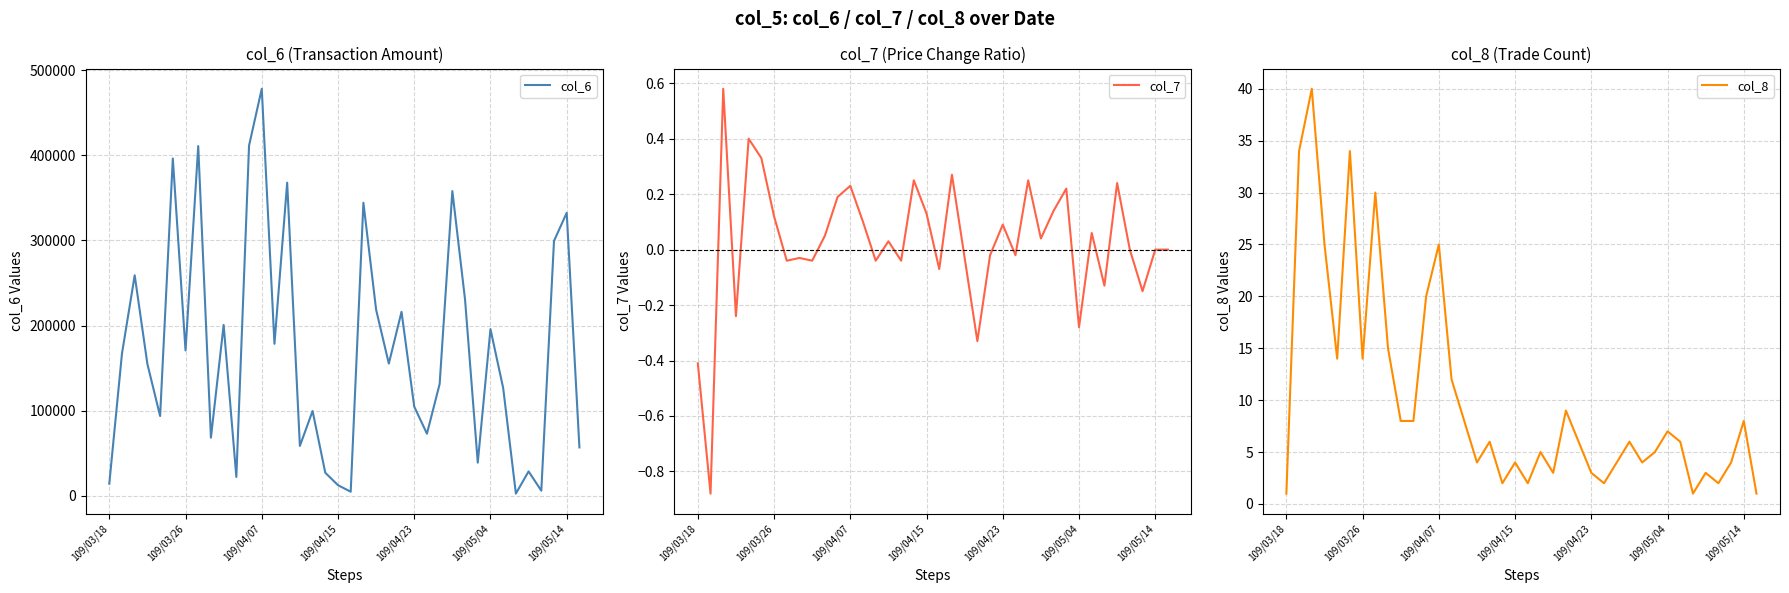

What is the greatest value displayed?

478150.0